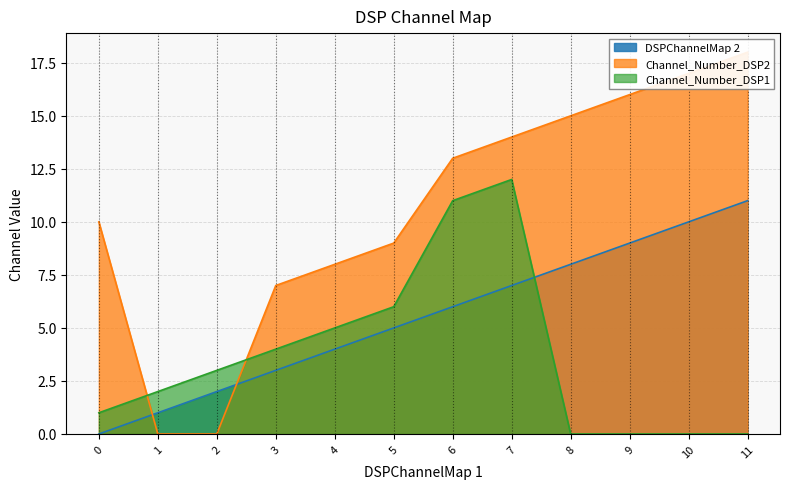

Is the value of Channel_Number_DSP2 at 5 greater than the value of DSPChannelMap 2 at 9?

No